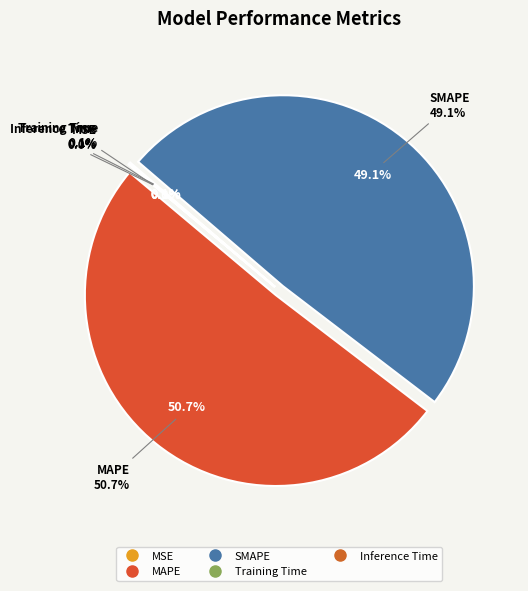

The MSE slice represents 1% of the pie. True or false?

False